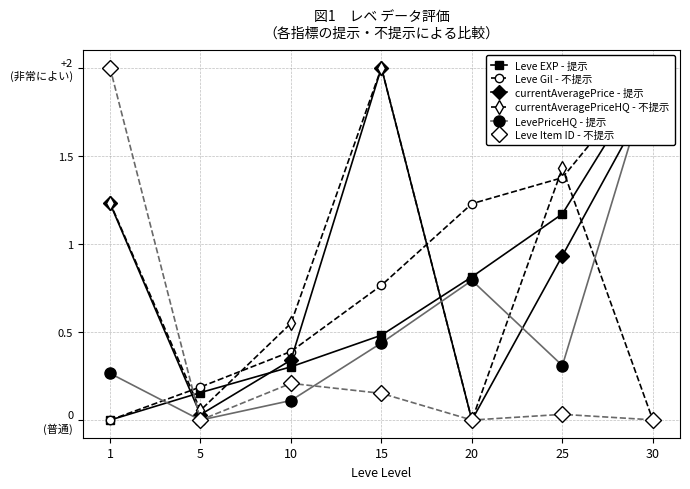

Where is the first local maximum for currentAveragePrice - 提示?

15